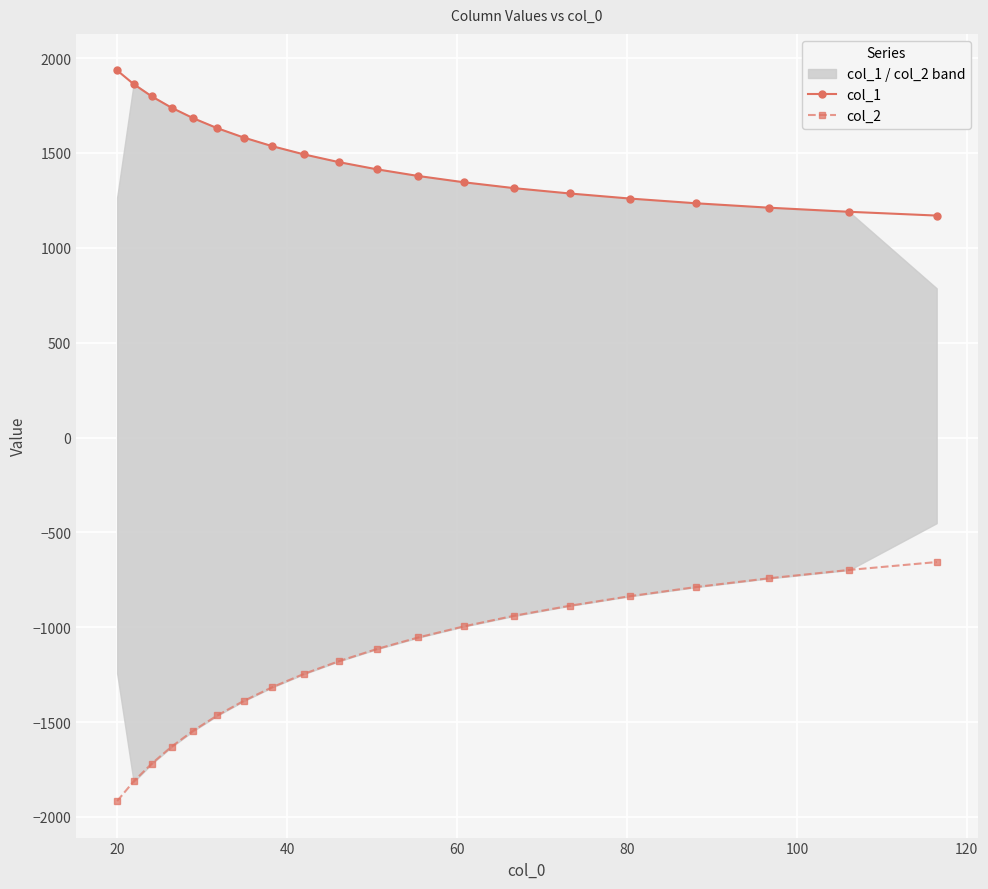

At how many categories does at least one series exceed 835?

20